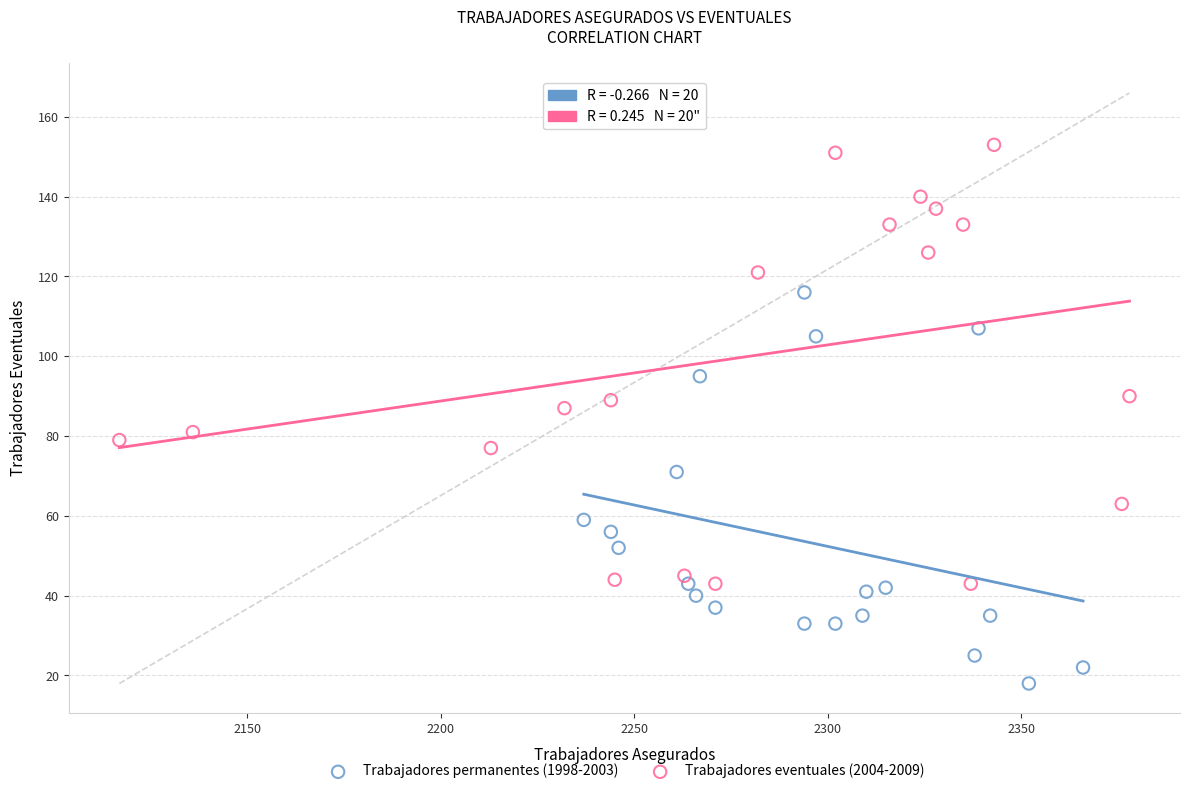

Which series contains the highest Y value?

Trabajadores eventuales (2004-2009)